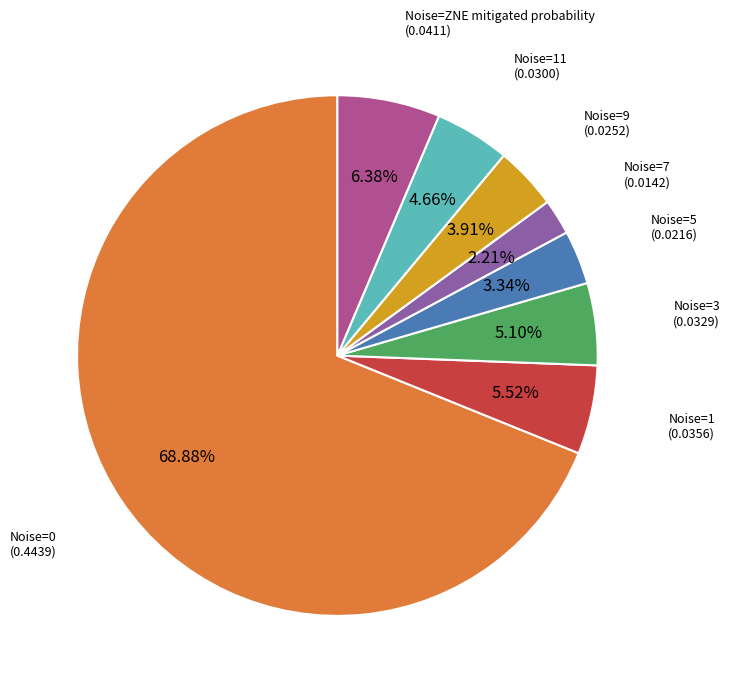

Is there a majority slice in this chart?

Yes